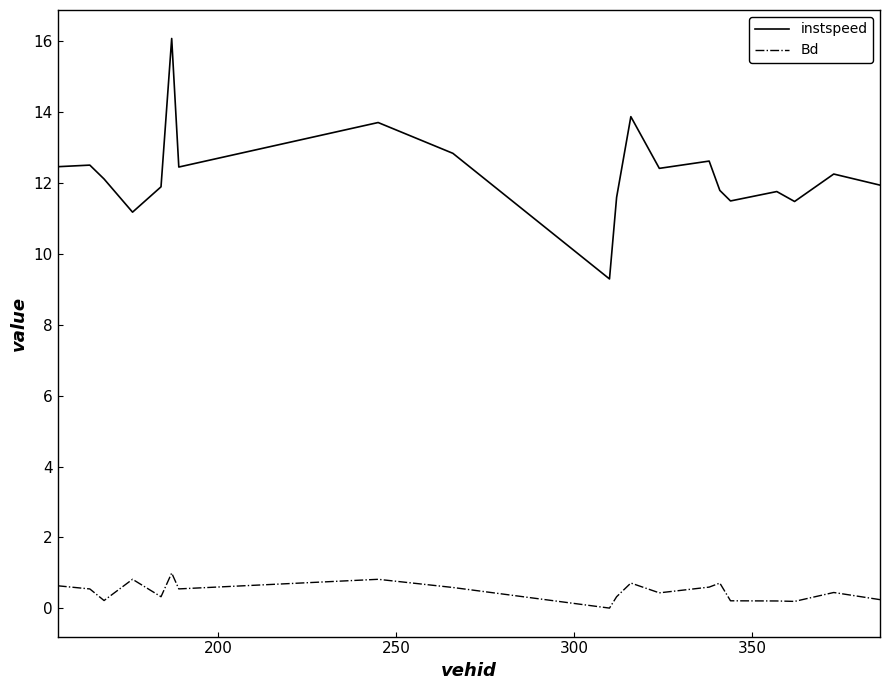

Which series has the largest range (max minus min)?

instspeed